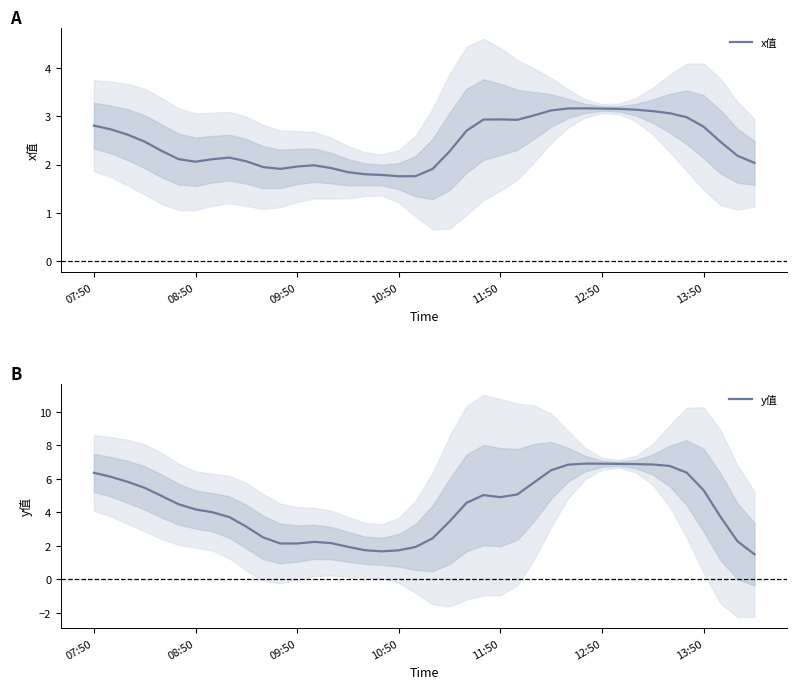

Which series has the largest range (max minus min)?

y值